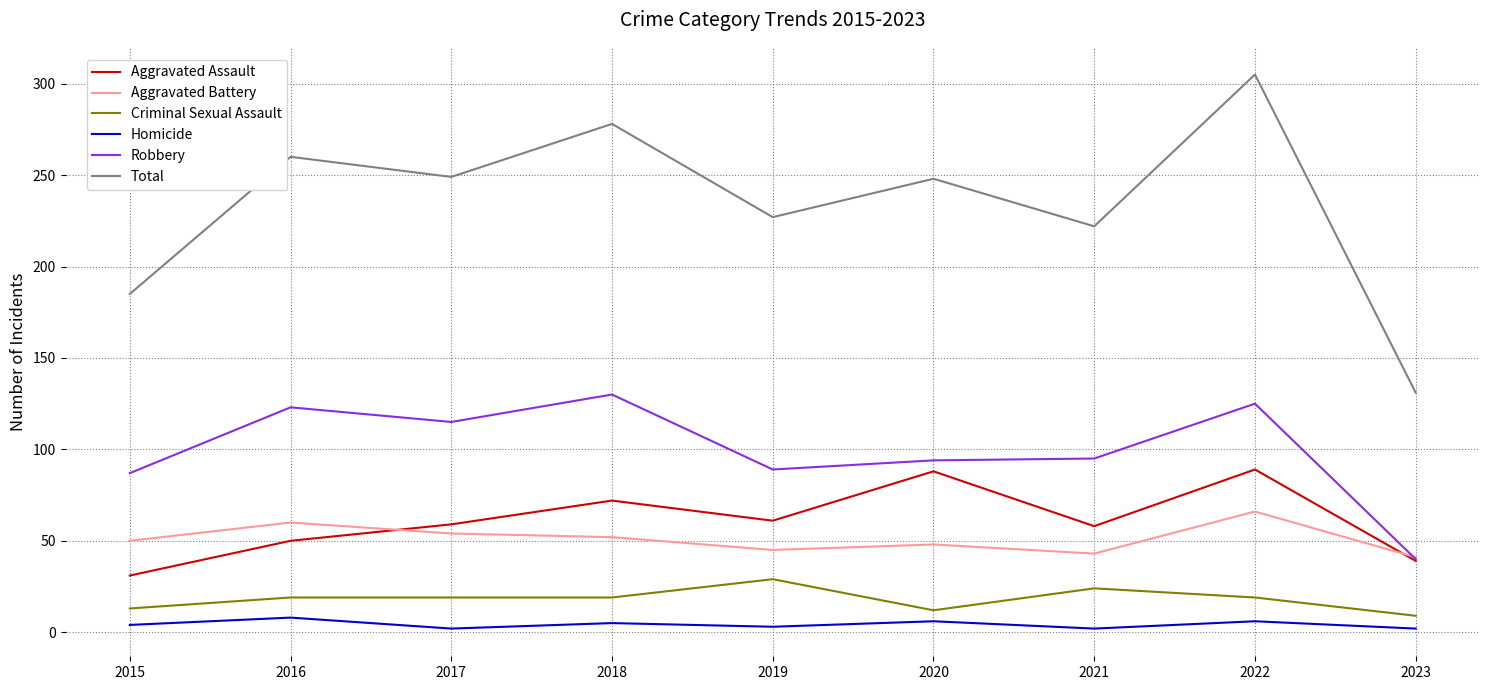

What is the highest value of the Homicide series?

8